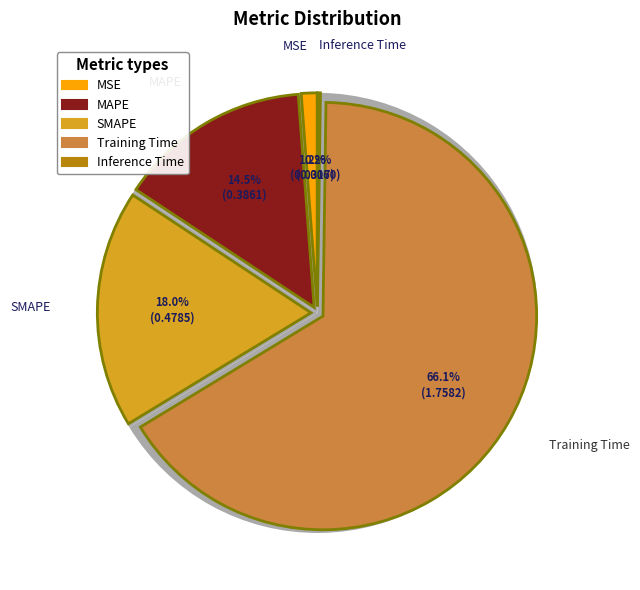

Does any single category account for the majority?

Yes